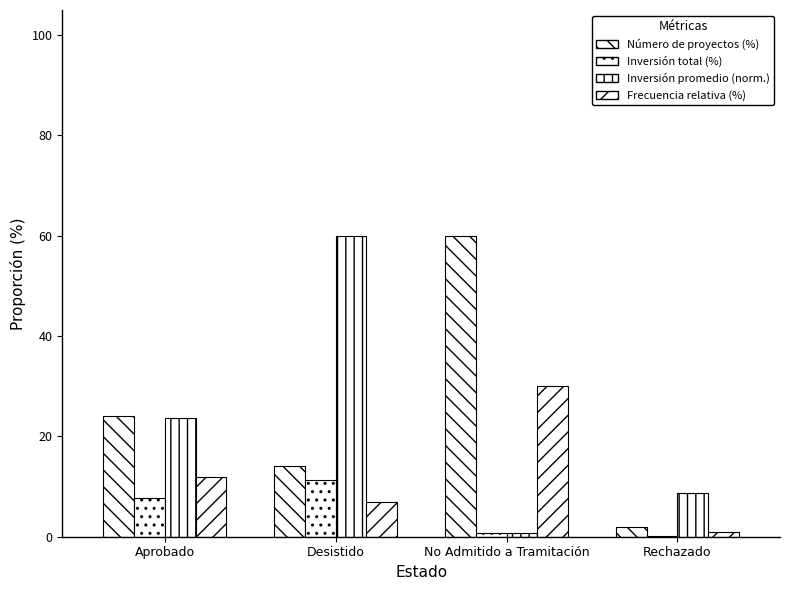

What is the difference between the Inversión total (%) values at Desistido and Aprobado?

3.7